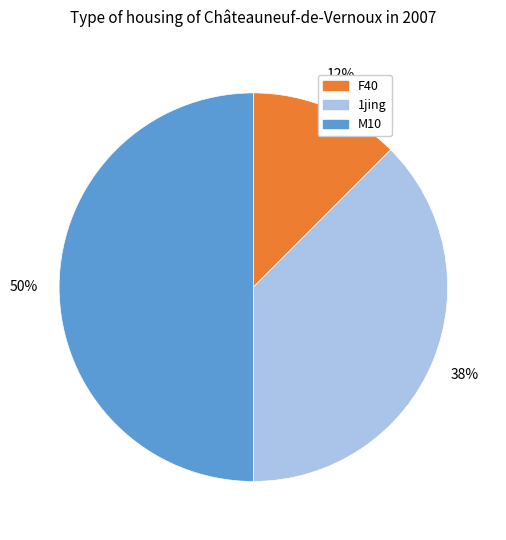

To the nearest percent, what is the average slice percentage?

33%